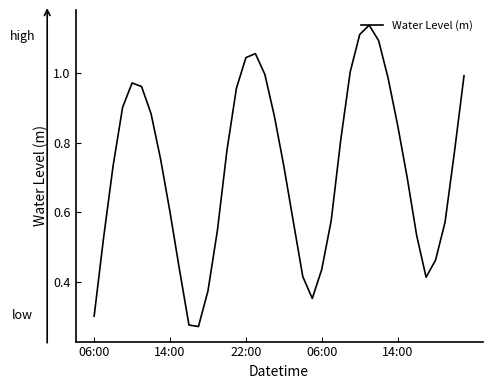

Is this an area chart (filled region under the line)?

No